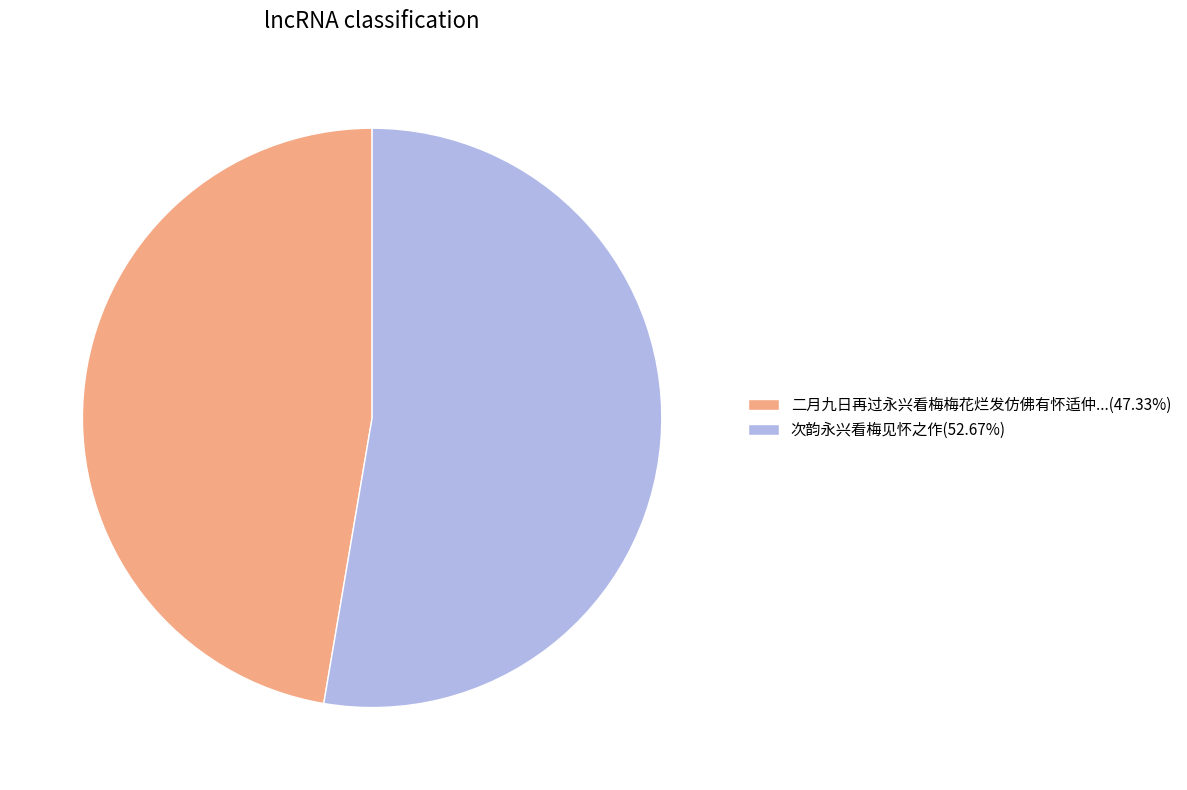

How many segments does this pie chart have?

2